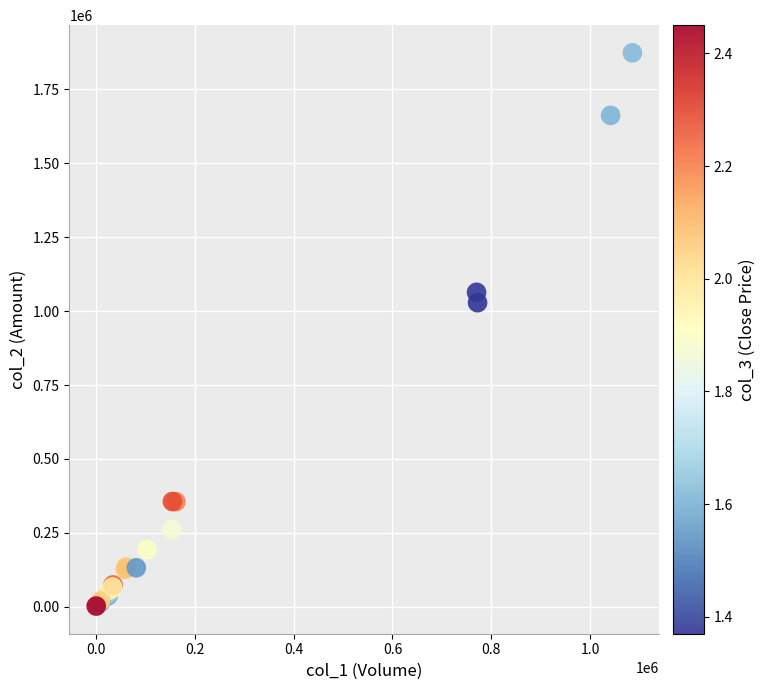

What Y value in the scatter plot is closest to 938210?

1028840